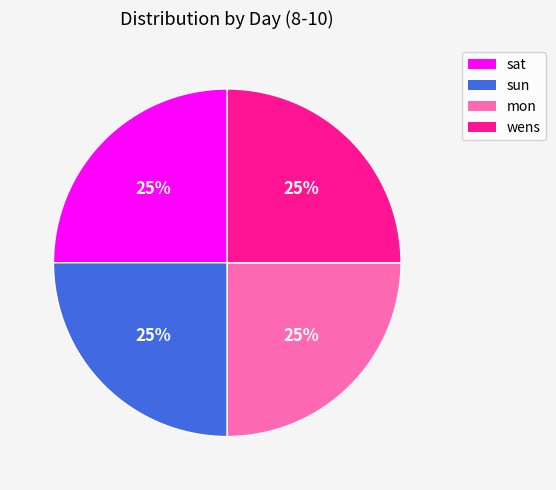

To the nearest percent, what is the average slice percentage?

25%